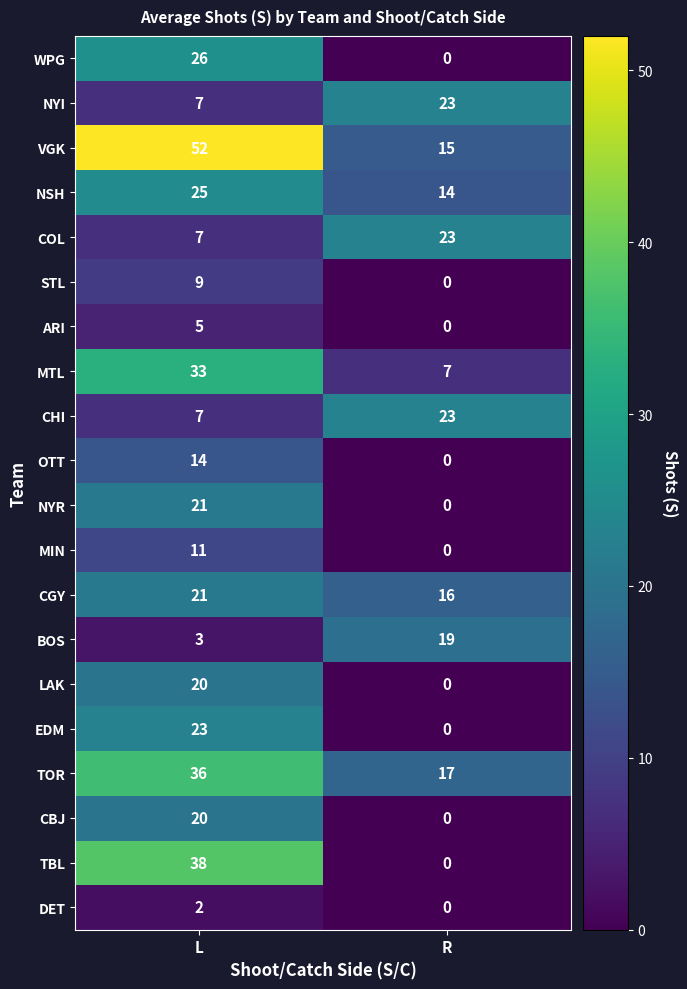

What value does the LAK series have at L?

20